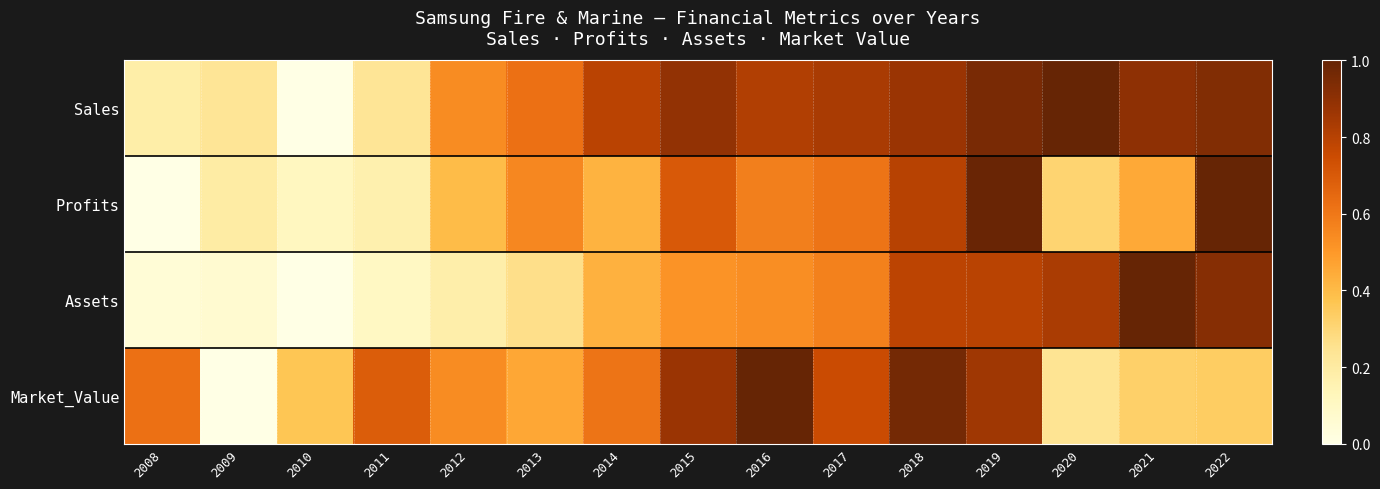

Reading right to left, list all the values displayed in this chart.

Sales: 2022=0.9	2021=0.9	2020=1.0	2019=1.0	2018=0.9	2017=0.8	2016=0.8	2015=0.9	2014=0.8	2013=0.6	2012=0.5	2011=0.2	2010=0.0	2009=0.2	2008=0.2
Profits: 2022=1.0	2021=0.5	2020=0.3	2019=1.0	2018=0.8	2017=0.6	2016=0.6	2015=0.7	2014=0.4	2013=0.6	2012=0.4	2011=0.2	2010=0.1	2009=0.2	2008=0.0
Assets: 2022=0.9	2021=1.0	2020=0.8	2019=0.8	2018=0.8	2017=0.6	2016=0.5	2015=0.5	2014=0.4	2013=0.3	2012=0.2	2011=0.1	2010=0.0	2009=0.1	2008=0.0
Market_Value: 2022=0.3	2021=0.3	2020=0.2	2019=0.9	2018=1.0	2017=0.8	2016=1.0	2015=0.9	2014=0.6	2013=0.5	2012=0.5	2011=0.7	2010=0.4	2009=0.0	2008=0.6